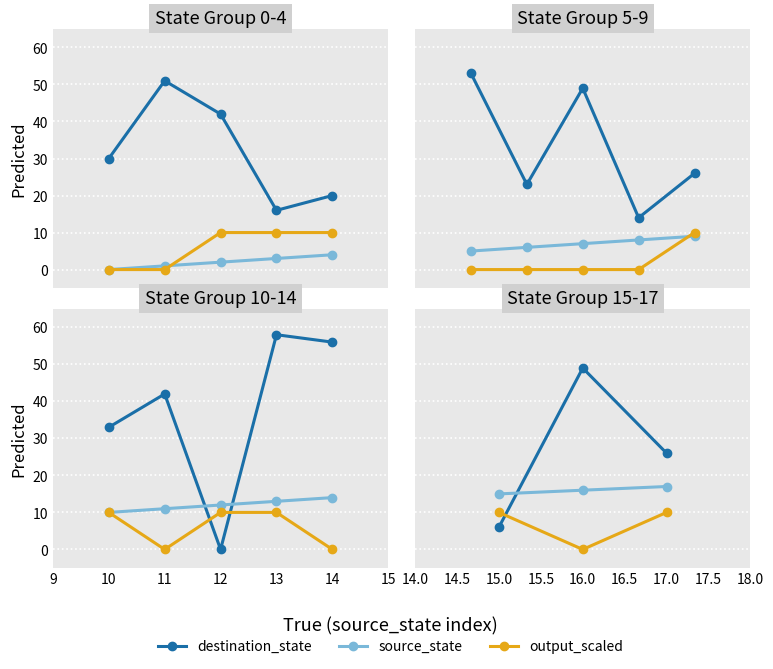

How many values in the output_scaled series are below 10?

1